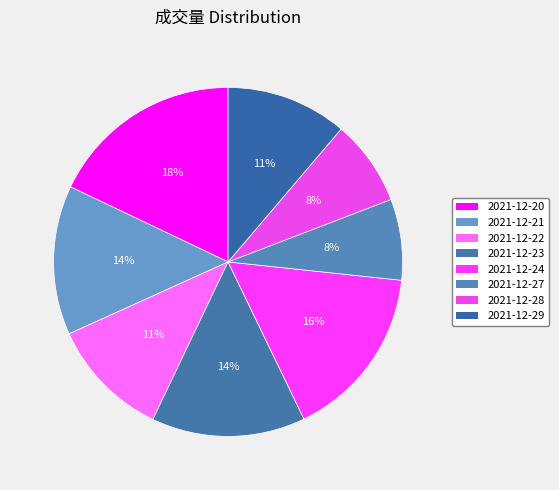

To the nearest percent, what is the average slice percentage?

12%